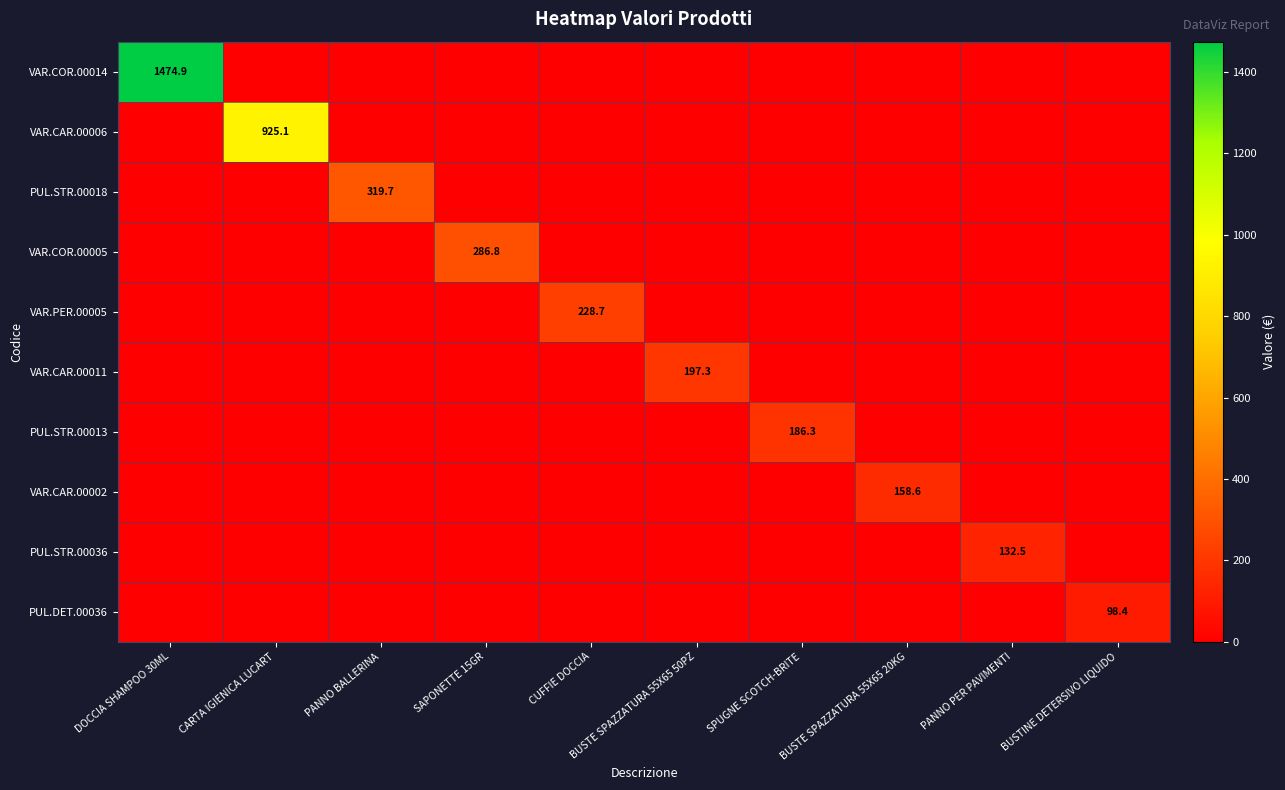

At how many categories does at least one series exceed 792?

2